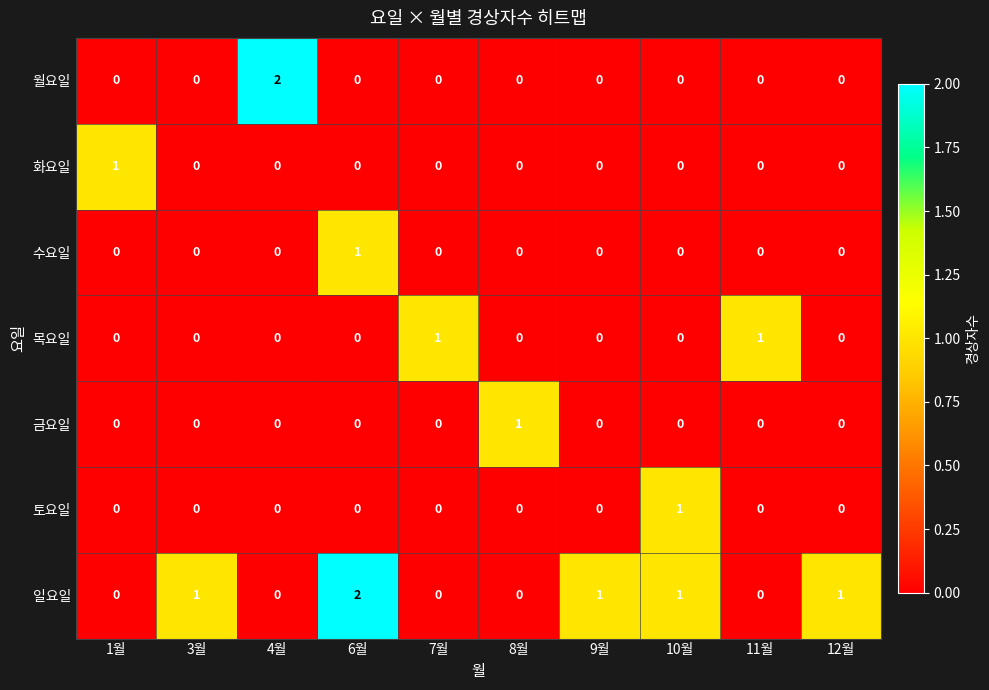

Which series has the largest total across all categories?

일요일